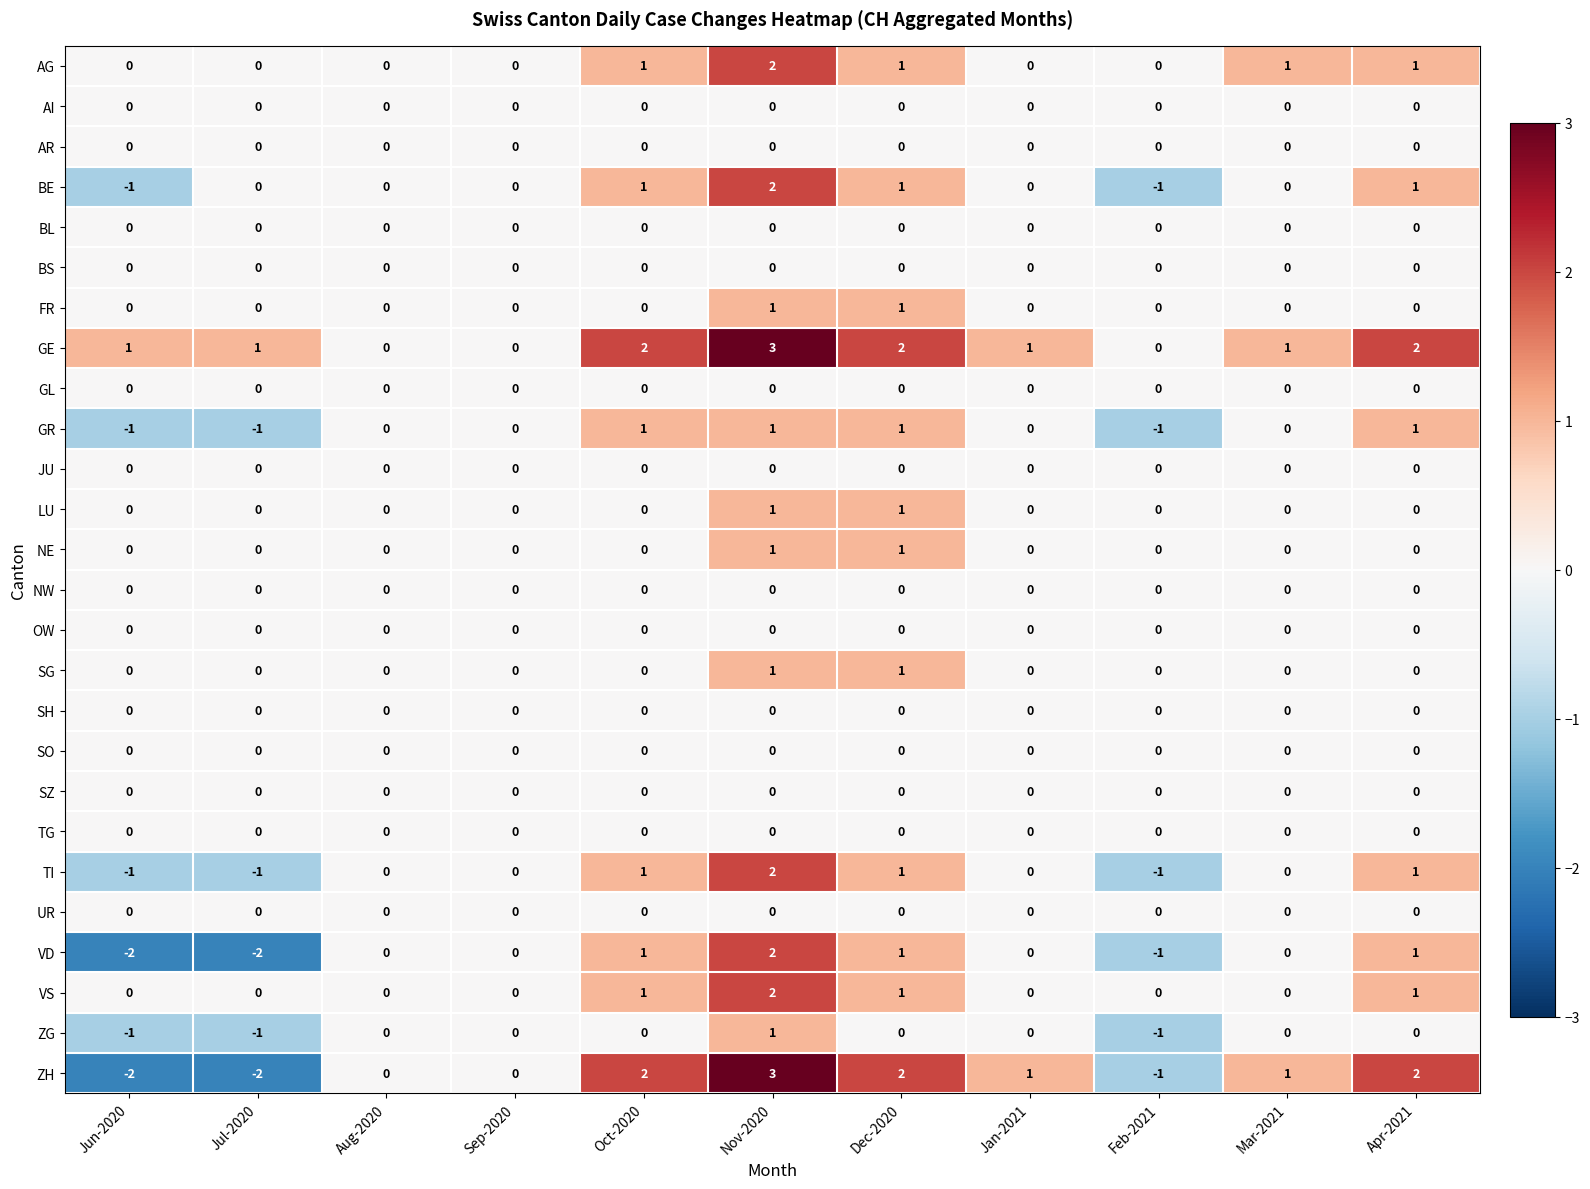

Which series has the largest range (max minus min)?

ZH